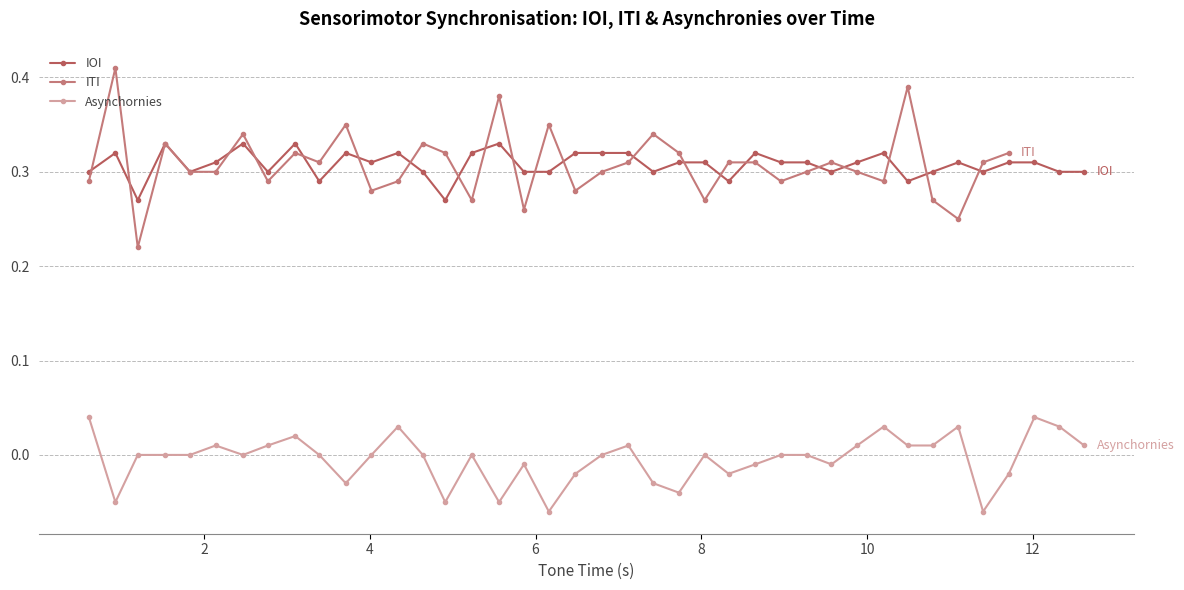

True or false: Asynchornies has more than 2 interior local peaks.

True